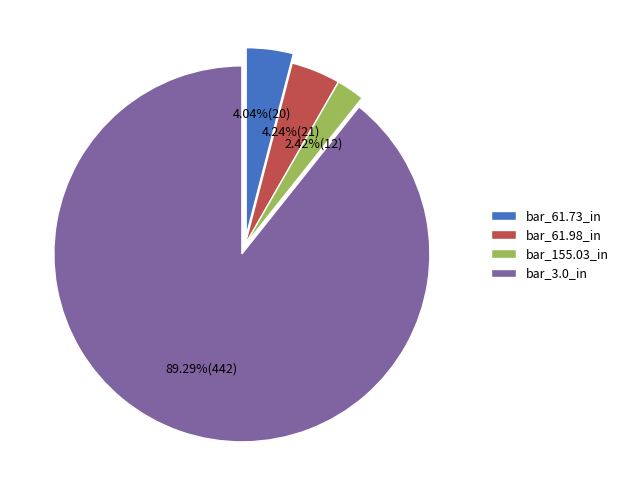

Is the sum of bar_3.0_in and bar_61.98_in greater than half?

Yes